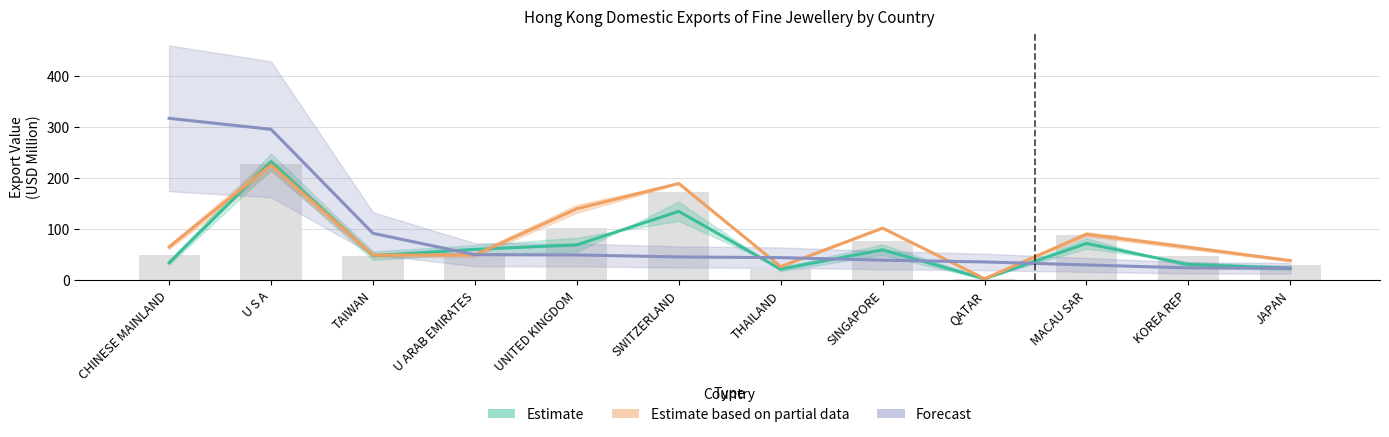

At which category is the sum across all series the highest?

U S A